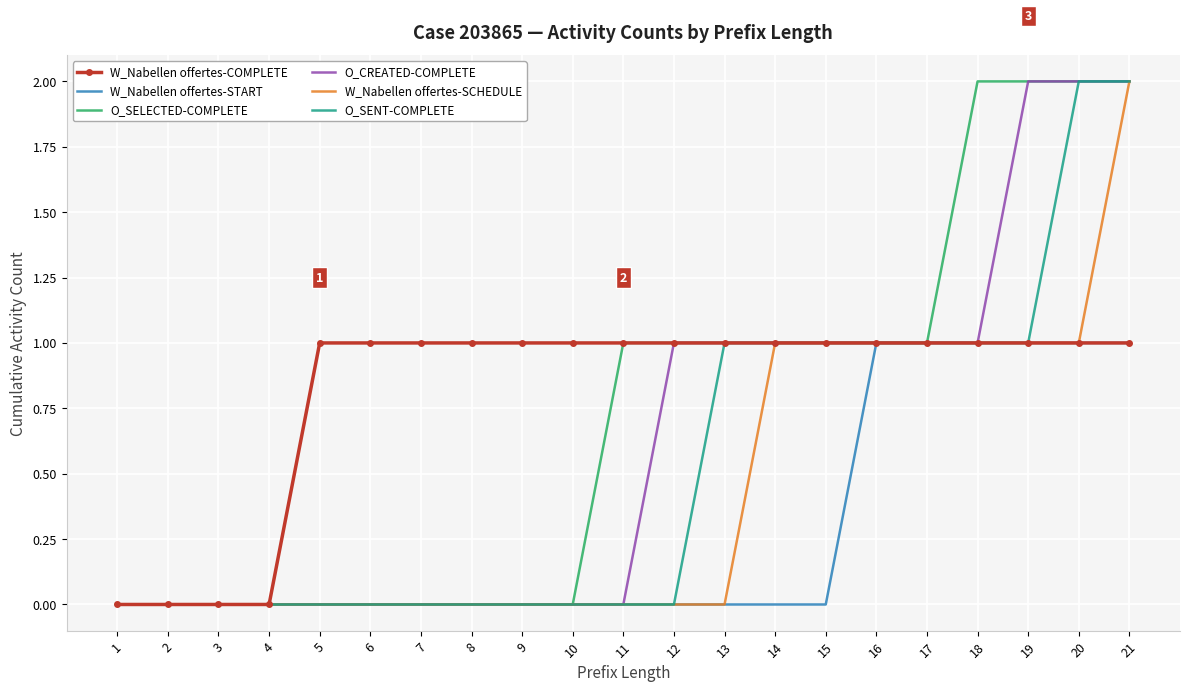

Which series has the largest total across all categories?

W_Nabellen offertes-COMPLETE